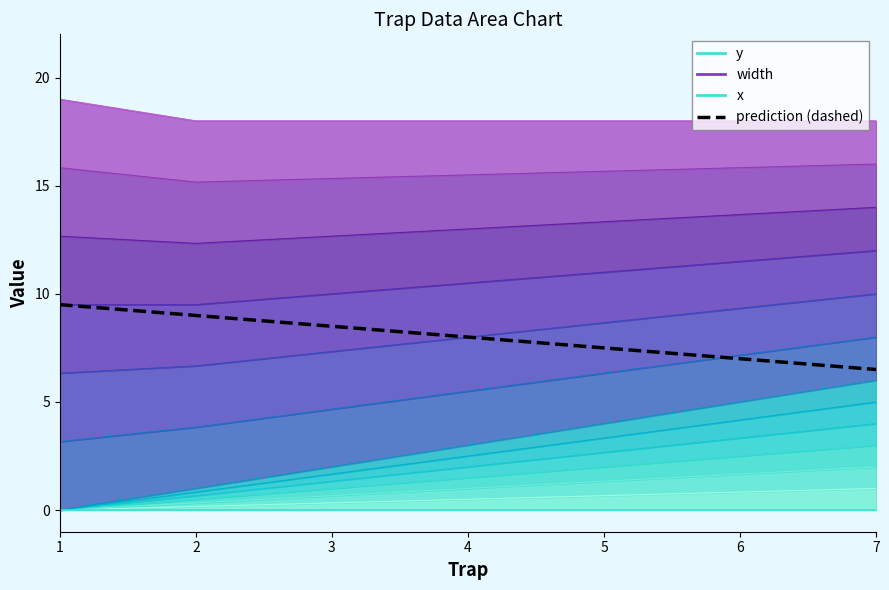

True or false: x has a value of 0.0 at 7.

True